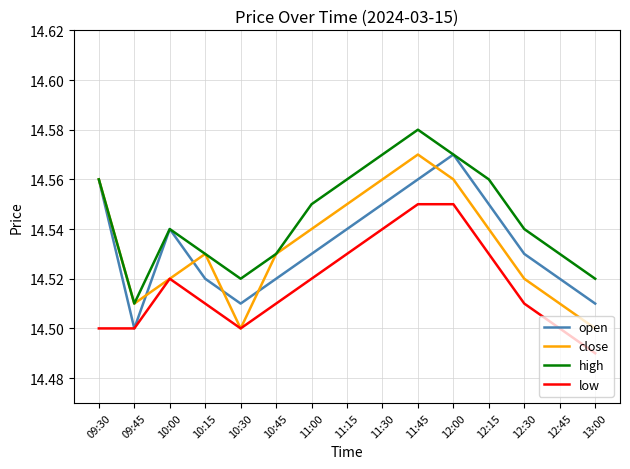

At which label does low reach its minimum?

13:00